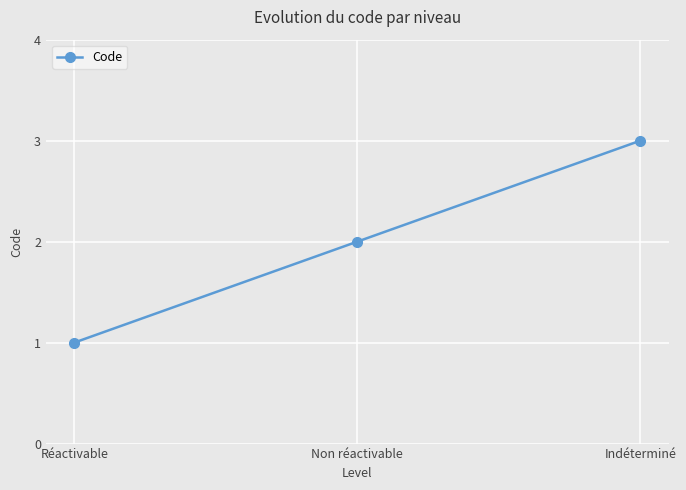

What is the greatest value displayed?

3